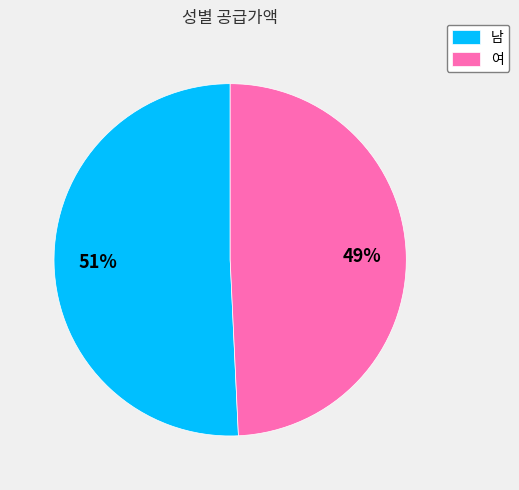

True or false: 남 accounts for 51% of the total.

True